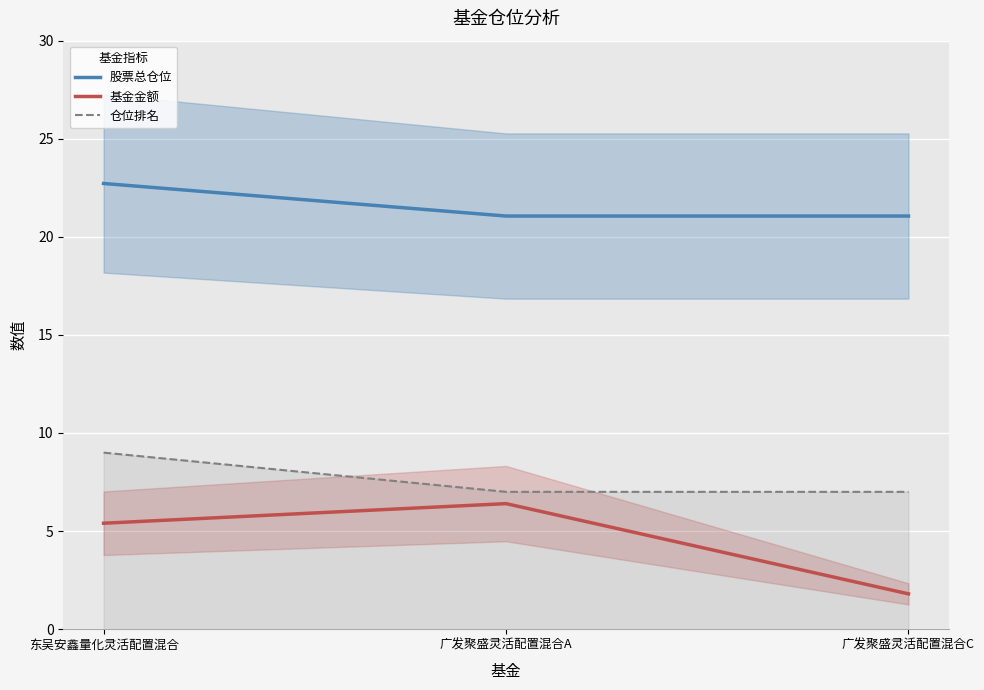

What is the difference between the highest and lowest values at 广发聚盛灵活配置混合A?

14.7